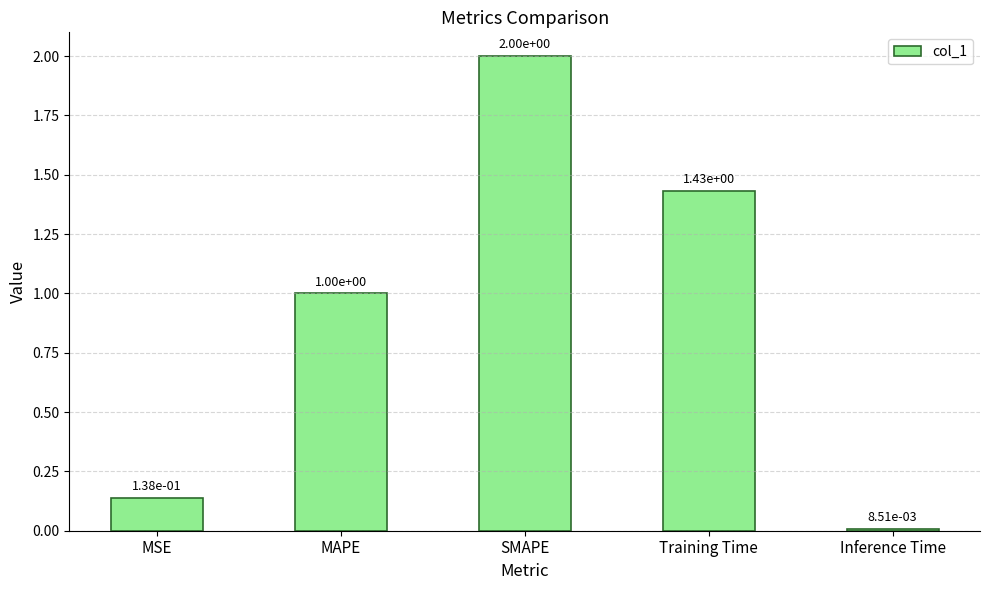

Does the chart contain stacked bars?

No